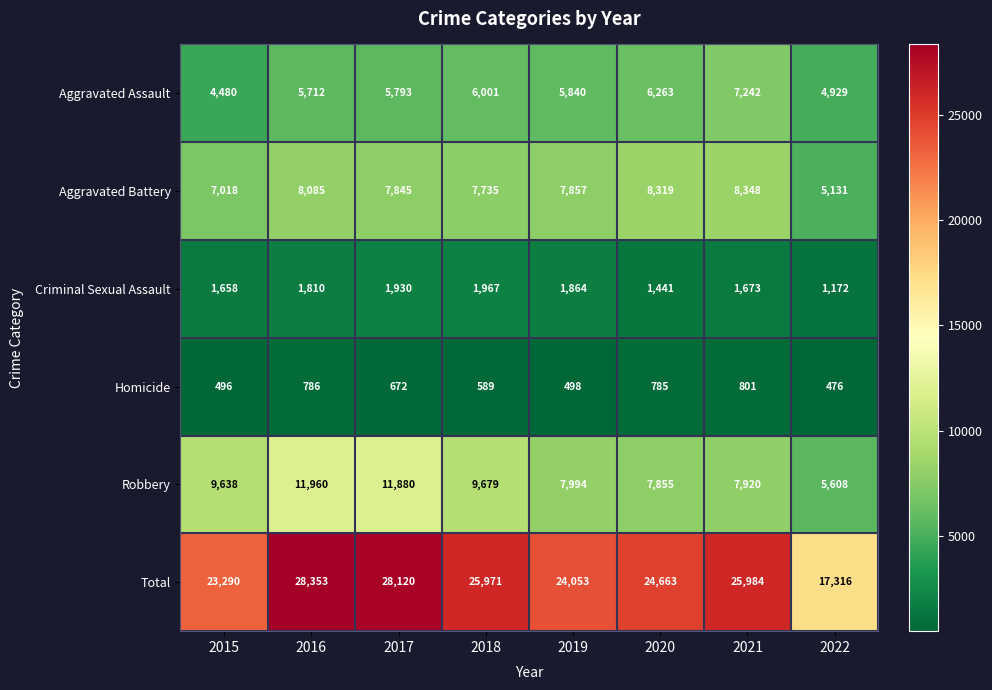

At how many categories does at least one series exceed 10718?

8